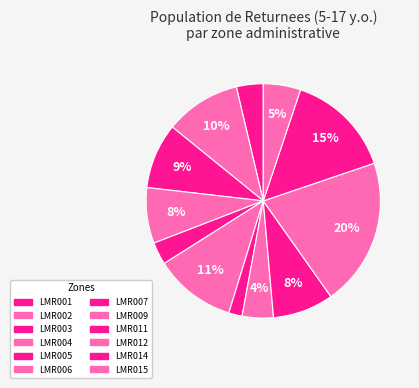

How many segments does this pie chart have?

12